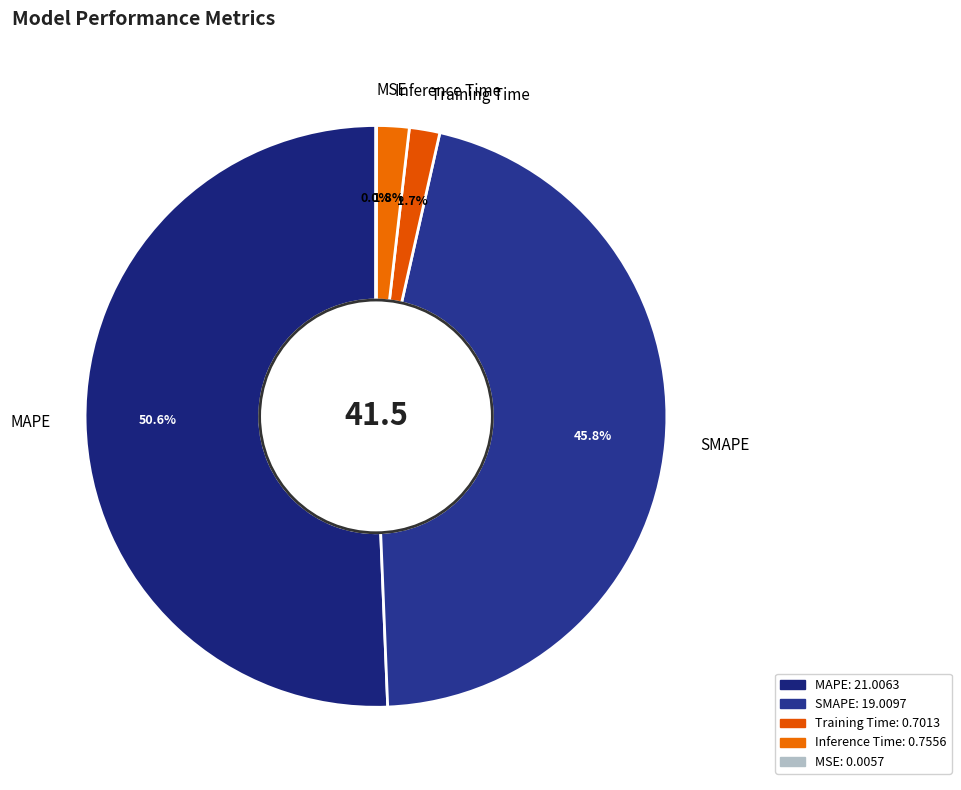

Is there any slice that represents more than half of the pie?

Yes